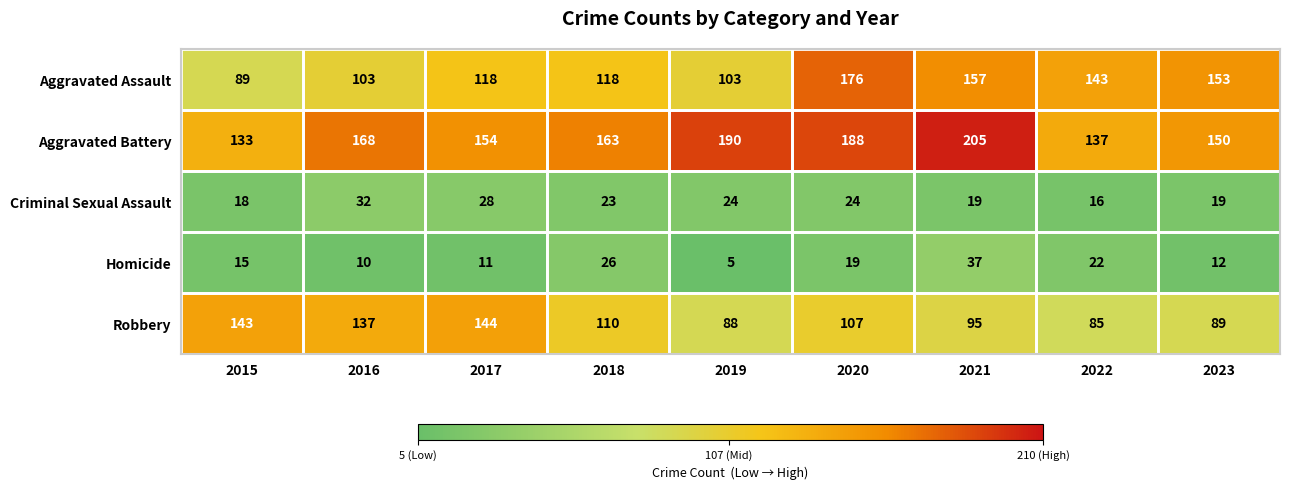

At which category does the chart reach its peak across all series?

2021